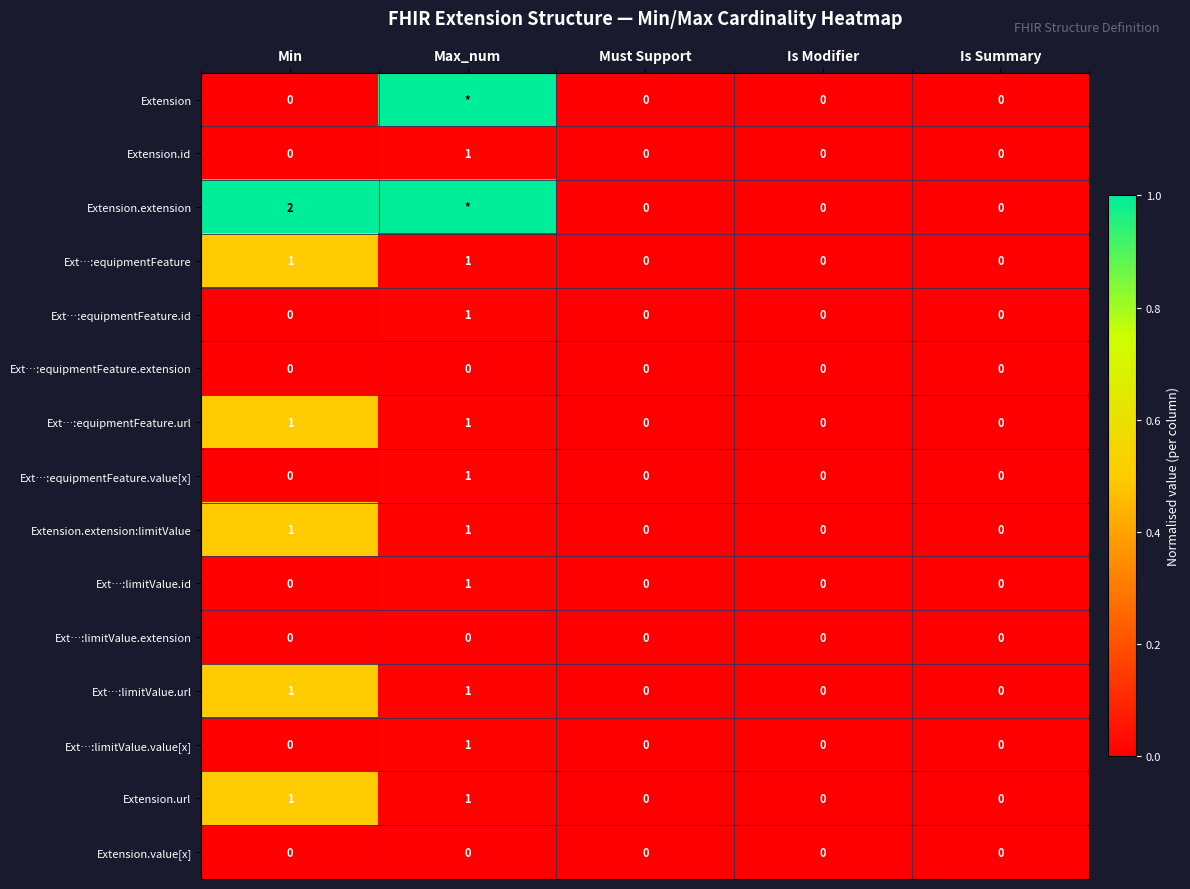

Which series changed the most between Min and Is Modifier?

Extension.extension